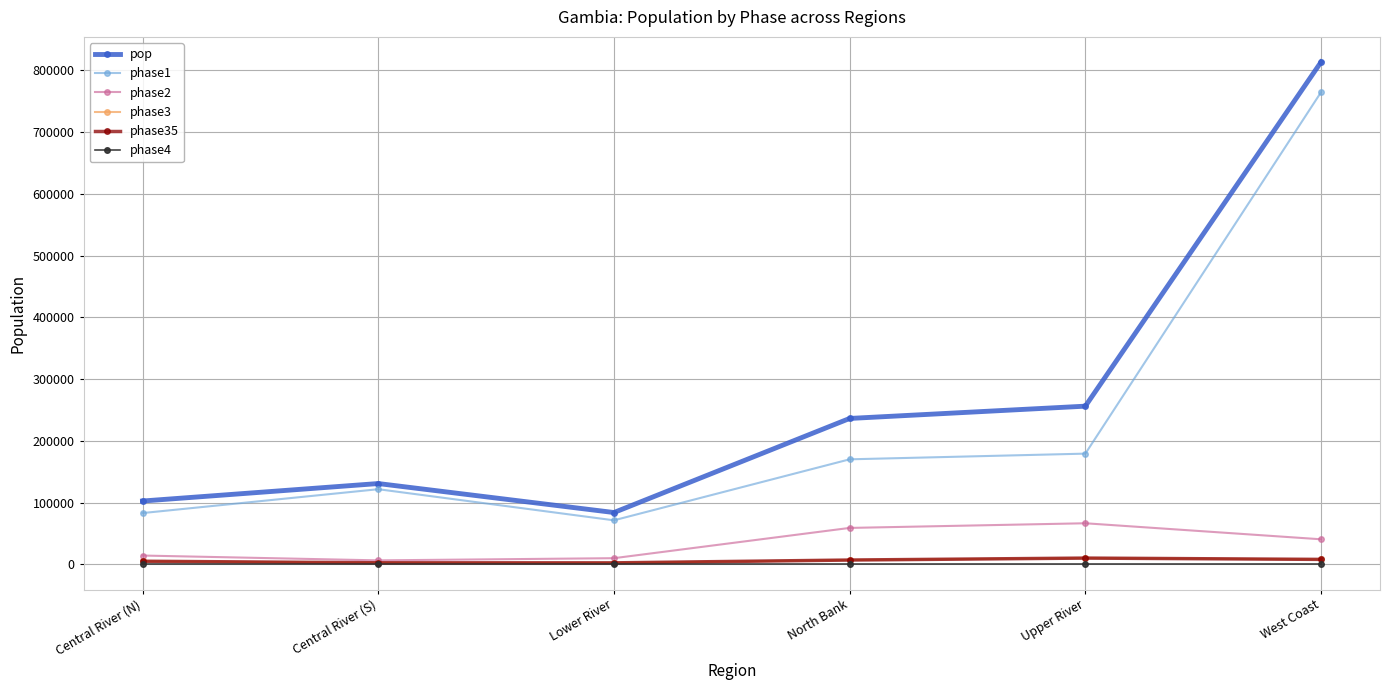

Reading left to right, extract all data points from this chart.

pop: Central River (N)=102622.0	Central River (S)=130923.0	Lower River=83995.0	North Bank=236309.1	Upper River=256208.0	West Coast=813360.0
phase1: Central River (N)=83123.8	Central River (S)=121758.4	Lower River=71395.8	North Bank=170142.6	Upper River=179345.6	West Coast=764558.4
phase2: Central River (N)=14367.1	Central River (S)=6546.1	Lower River=10079.4	North Bank=59077.3	Upper River=66614.1	West Coast=40668.0
phase3: Central River (N)=5131.1	Central River (S)=2618.5	Lower River=2519.8	North Bank=7089.3	Upper River=10248.3	West Coast=8133.6
phase35: Central River (N)=5131.1	Central River (S)=2618.5	Lower River=2519.8	North Bank=7089.3	Upper River=10248.3	West Coast=8133.6
phase4: Central River (N)=0.0	Central River (S)=0.0	Lower River=0.0	North Bank=0.0	Upper River=0.0	West Coast=0.0